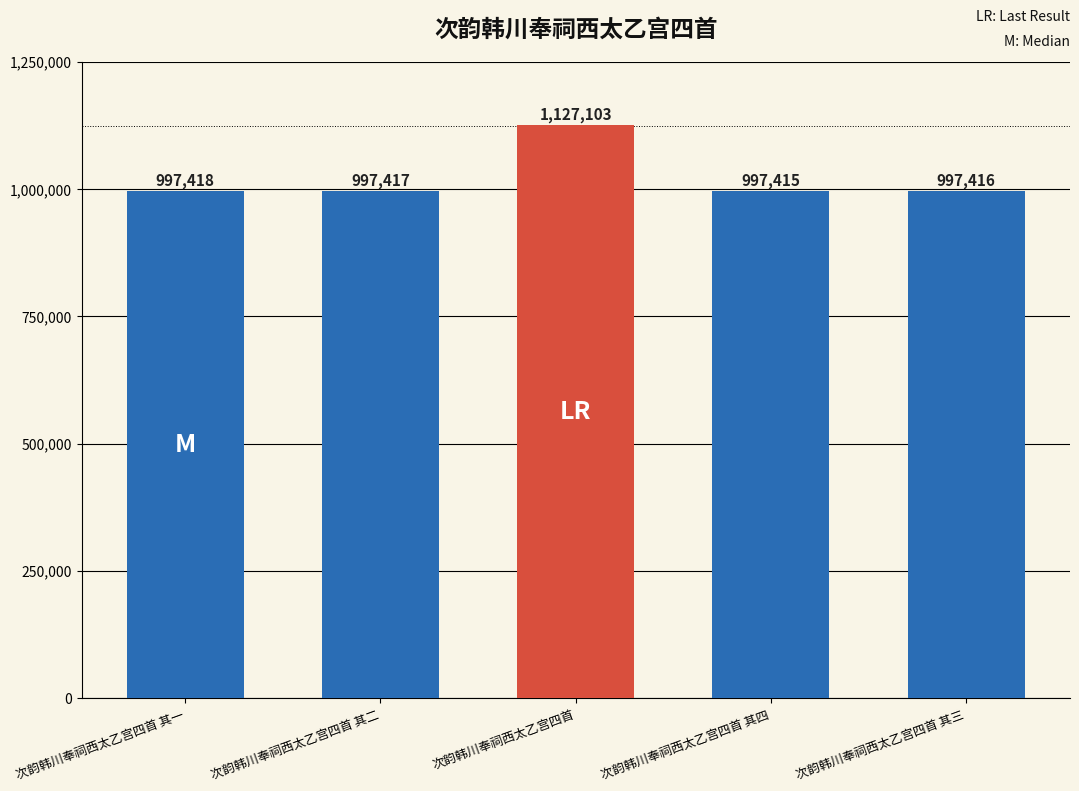

Reading right to left, what are all the values shown in this chart?

次韵韩川奉祠西太乙宫四首 其三=997416	次韵韩川奉祠西太乙宫四首 其四=997415	次韵韩川奉祠西太乙宫四首=1127103	次韵韩川奉祠西太乙宫四首 其二=997417	次韵韩川奉祠西太乙宫四首 其一=997418